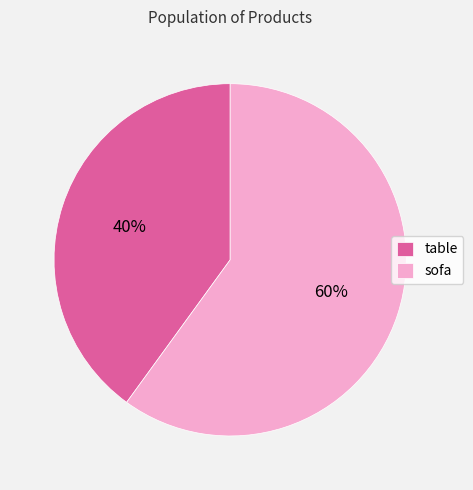

Do table and sofa together represent more than half of the pie?

Yes